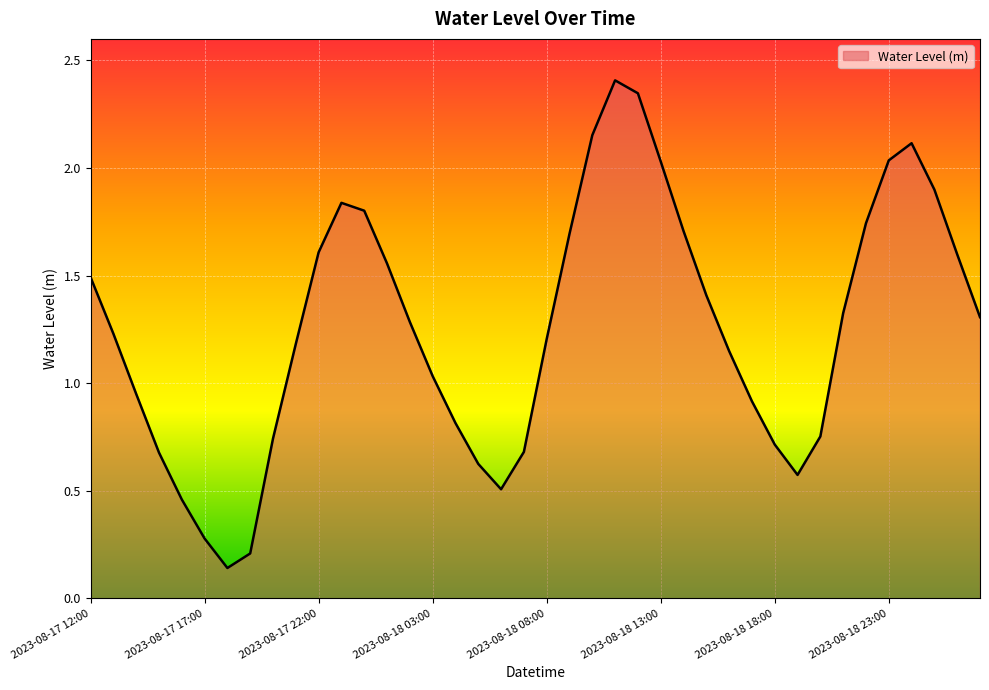

How many lines are shown in the chart?

1